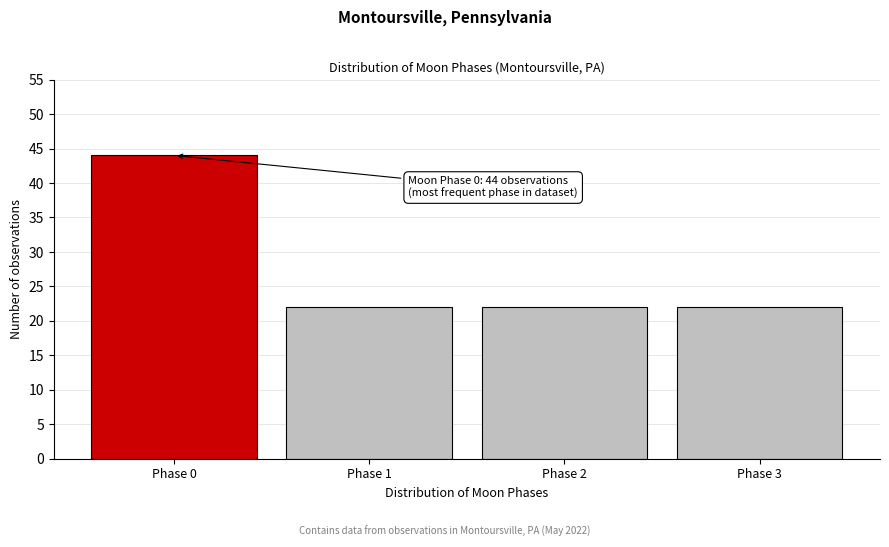

Reading left to right, what are all the values shown in this chart?

44	22	22	22